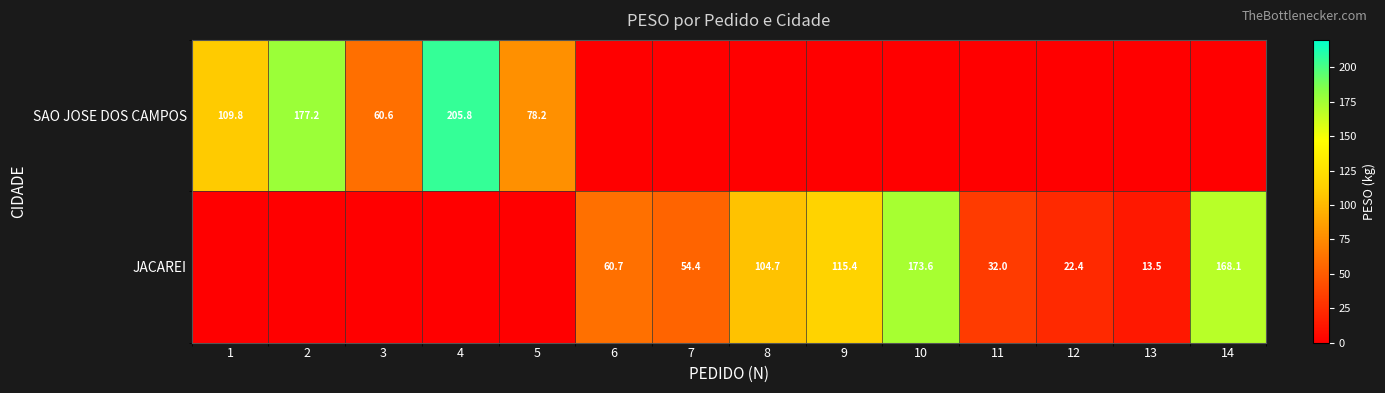

The SAO JOSE DOS CAMPOS series shows 62.5 at 2. True or false?

False